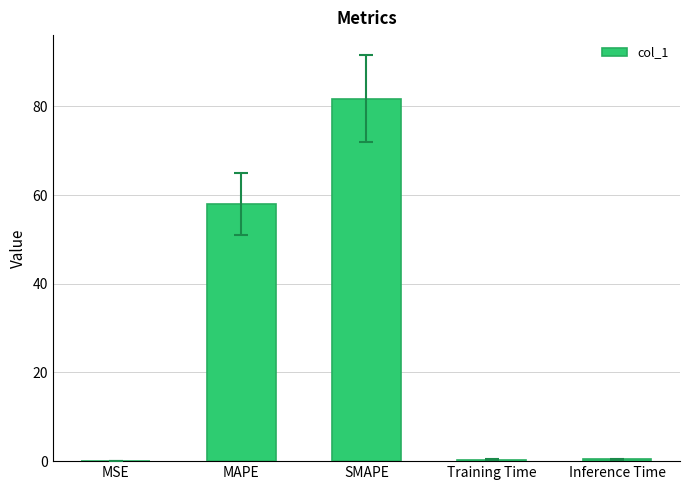

The value at SMAPE is 81.7. True or false?

True